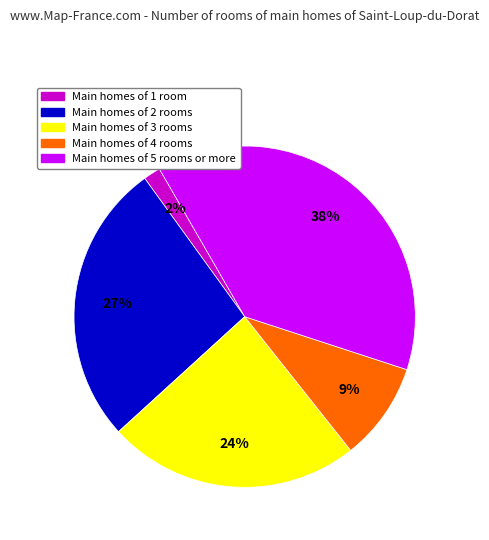

How many segments does this pie chart have?

5